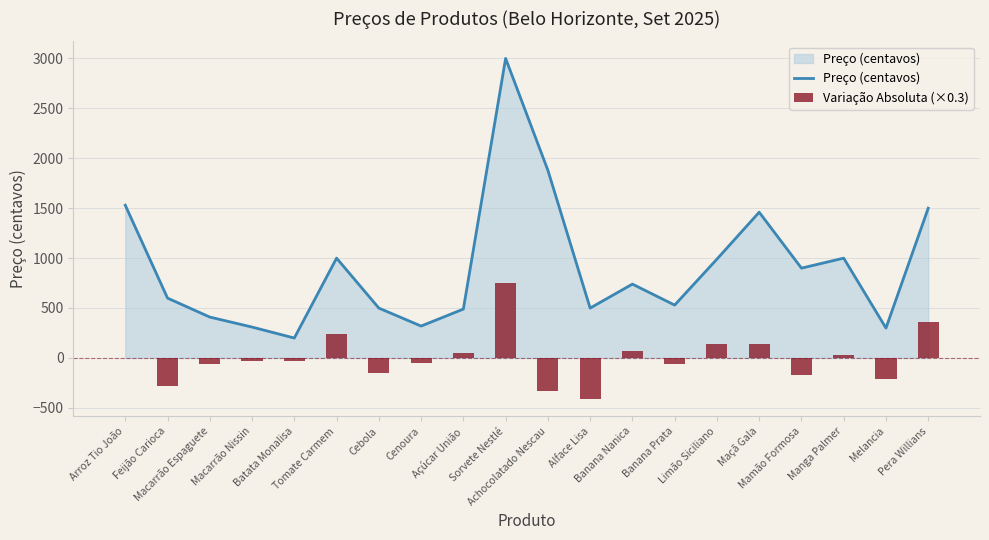

The value of Variação Absoluta (×0.3) at Arroz Tio João is 0. True or false?

True